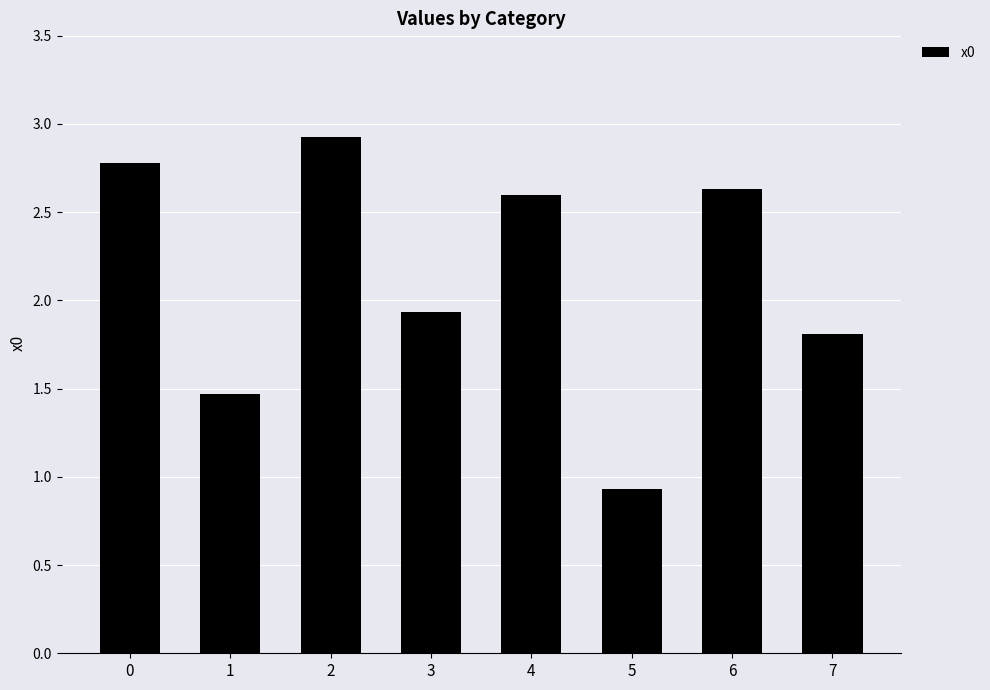

Where is the data nearest to the value 1?

5